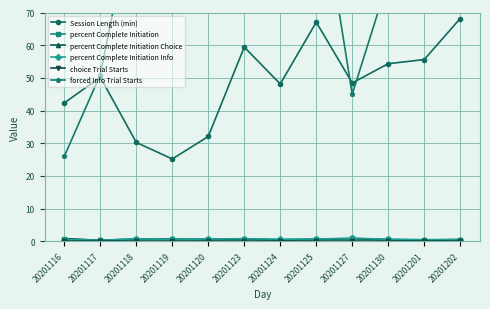

Where is the first local minimum for percent Complete Initiation Choice?

20201117